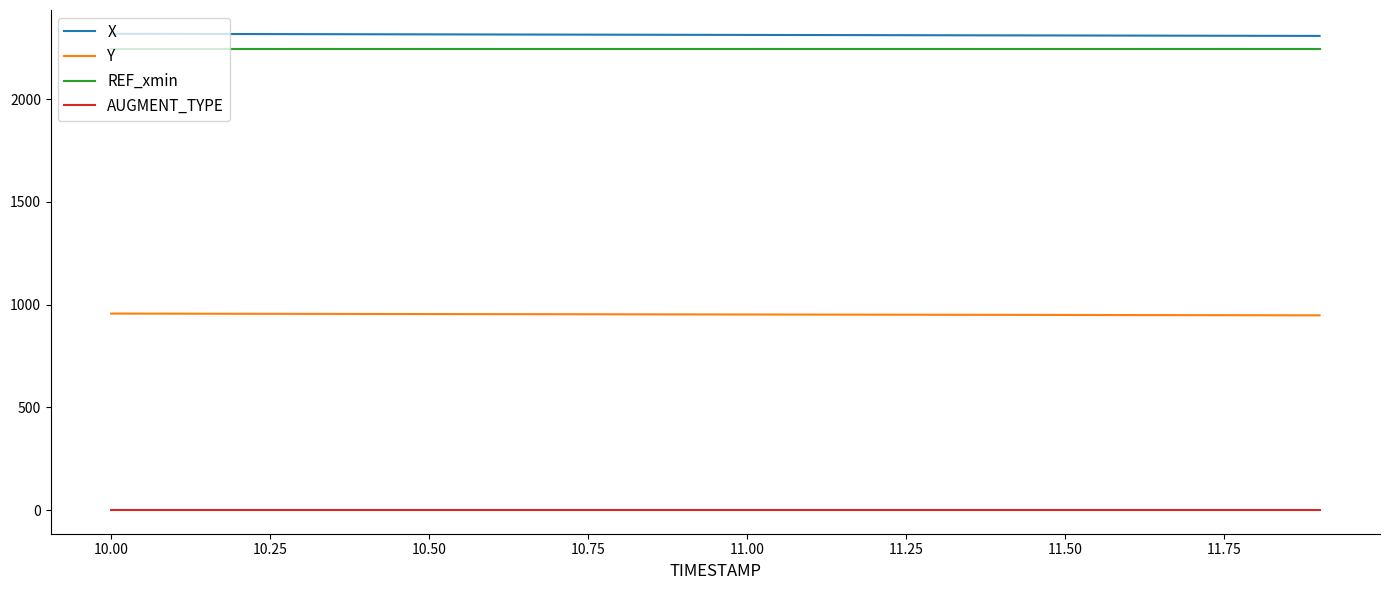

True or false: X and Y cross at least once.

False